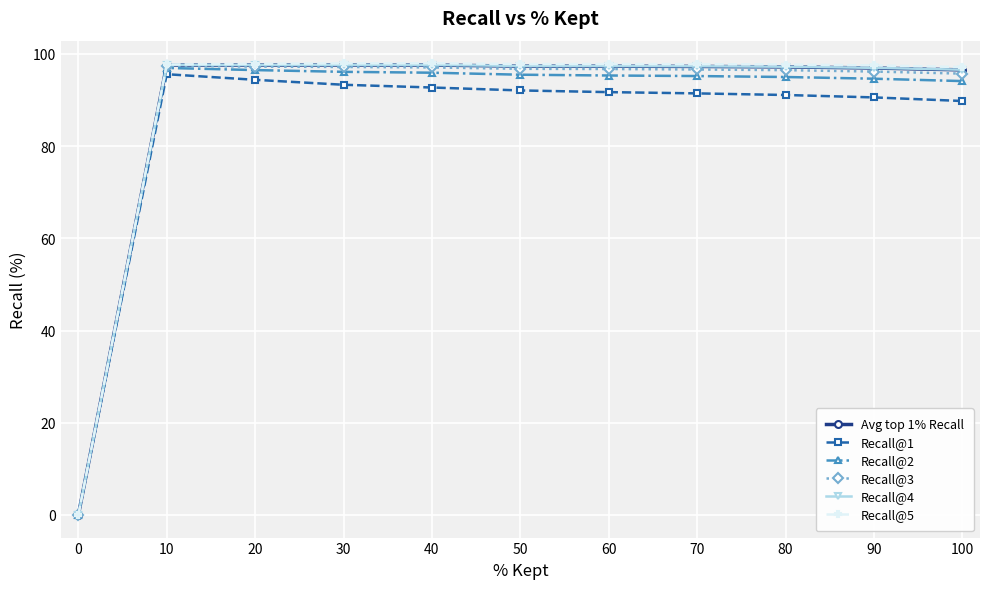

True or false: Avg top 1% Recall has more than 0 points higher than both neighbors.

True